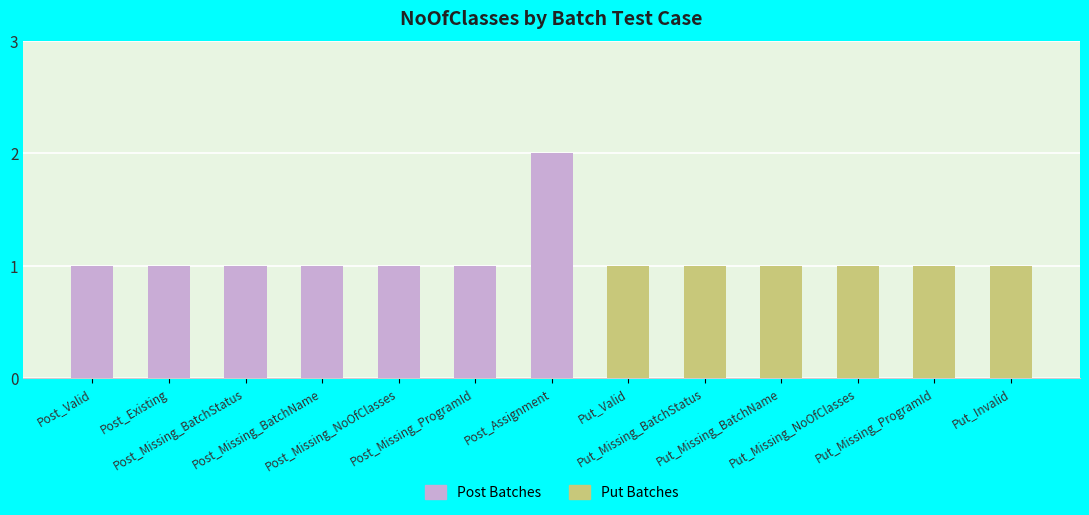

Between Post_Missing_ProgramId and Post_Missing_BatchName, which is larger?

Post_Missing_ProgramId